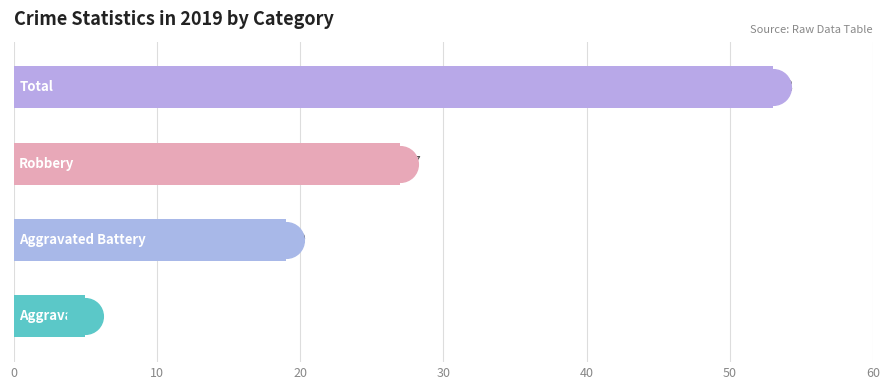

Which series has the largest total across all categories?

Total